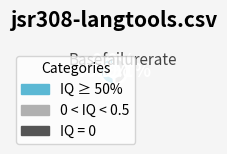

True or false: gtad.csv accounts for 21% of the total.

False